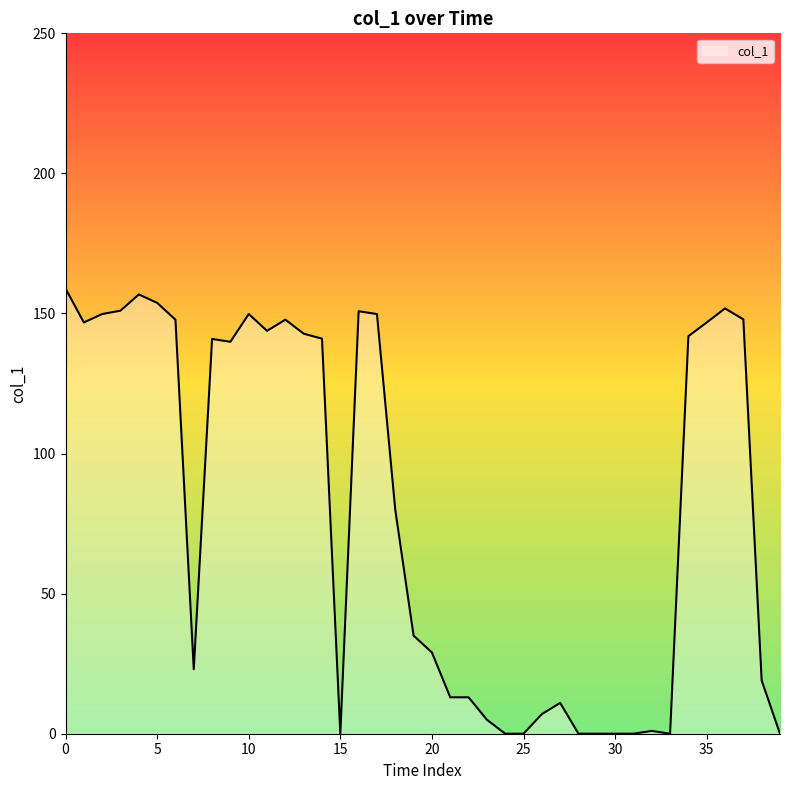

What is the maximum value shown in the chart?

158.9